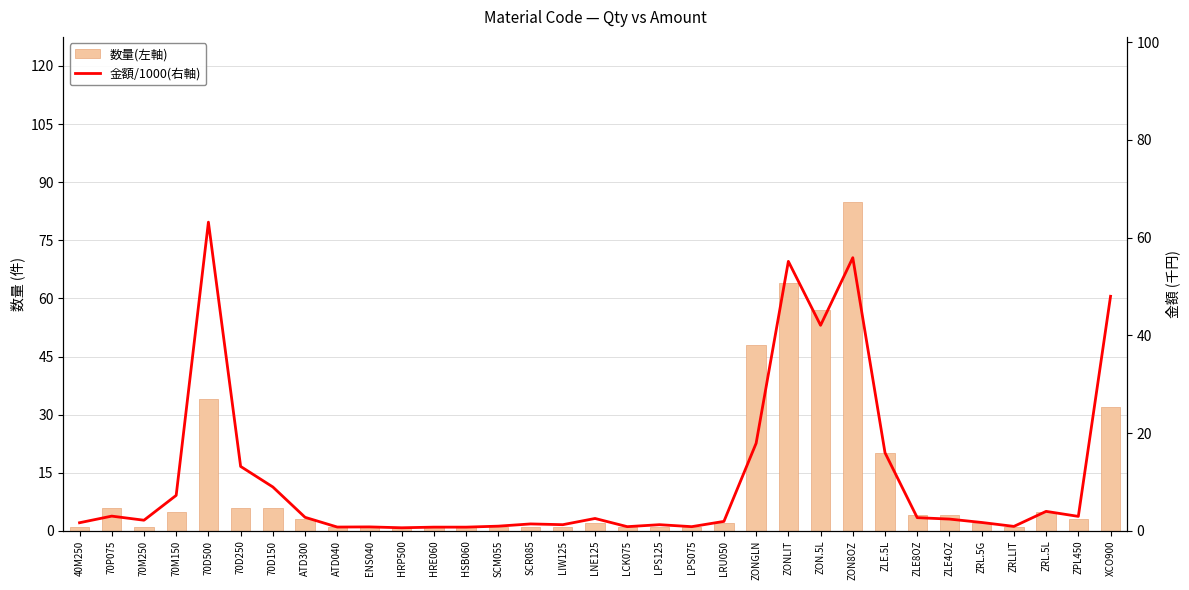

List the series in order of their peak value, highest first.

数量(左軸), 金額/1000(右軸)